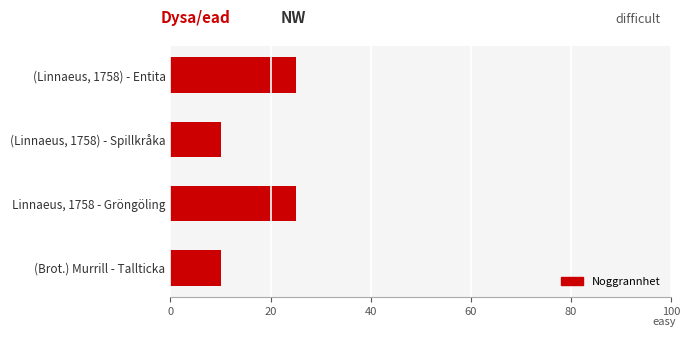

What is the change in value from (Linnaeus, 1758) - Entita to (Brot.) Murrill - Tallticka?

-15